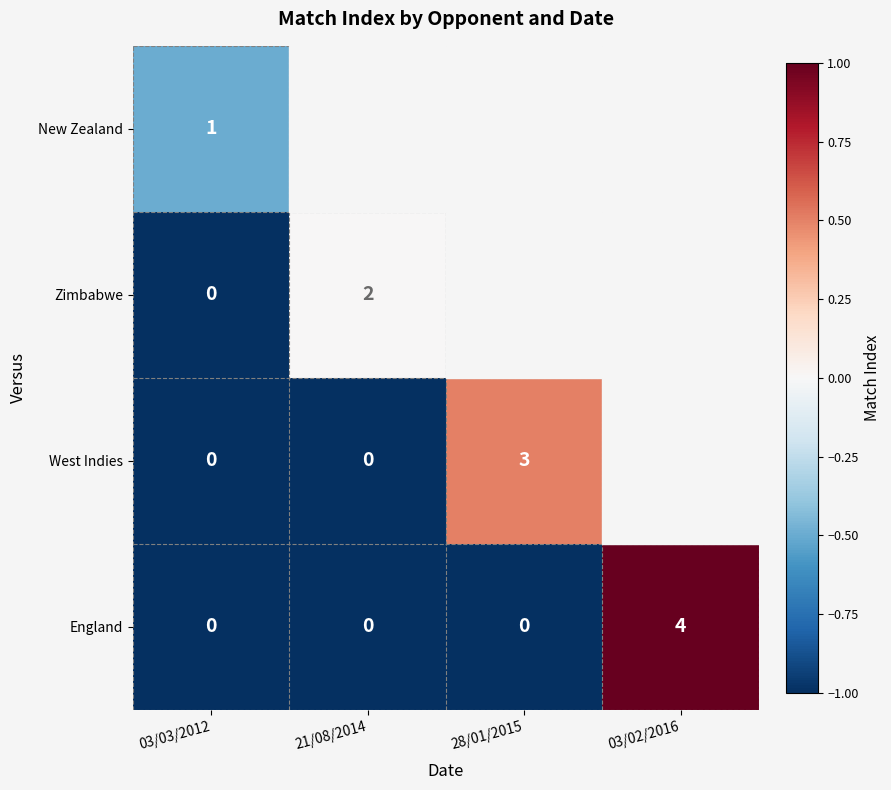

The New Zealand series shows 1 at 03/03/2012. True or false?

True